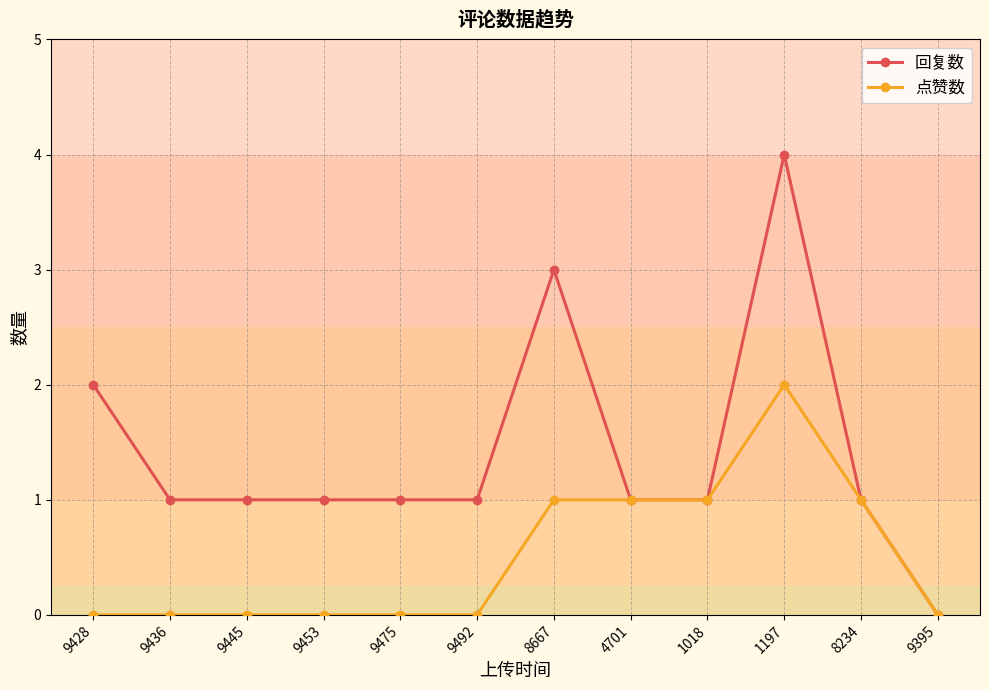

True or false: 点赞数 has more than 0 interior local peaks.

True